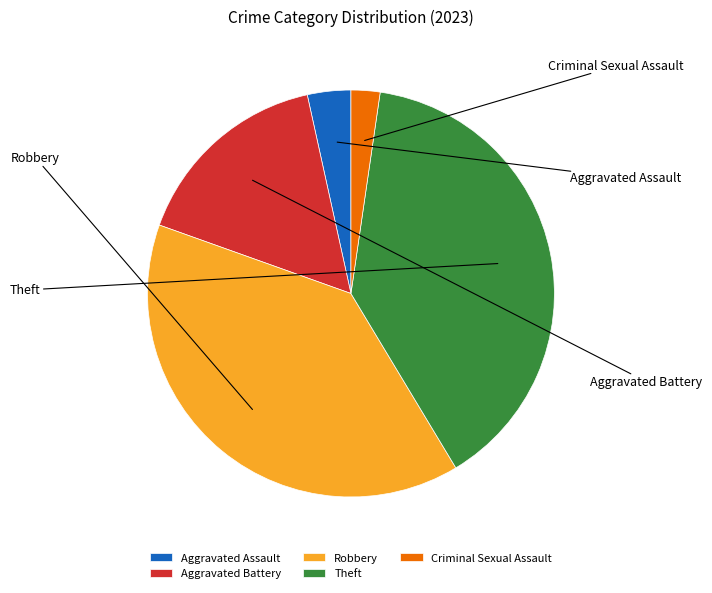

Between Theft and Robbery, which is larger?

Theft